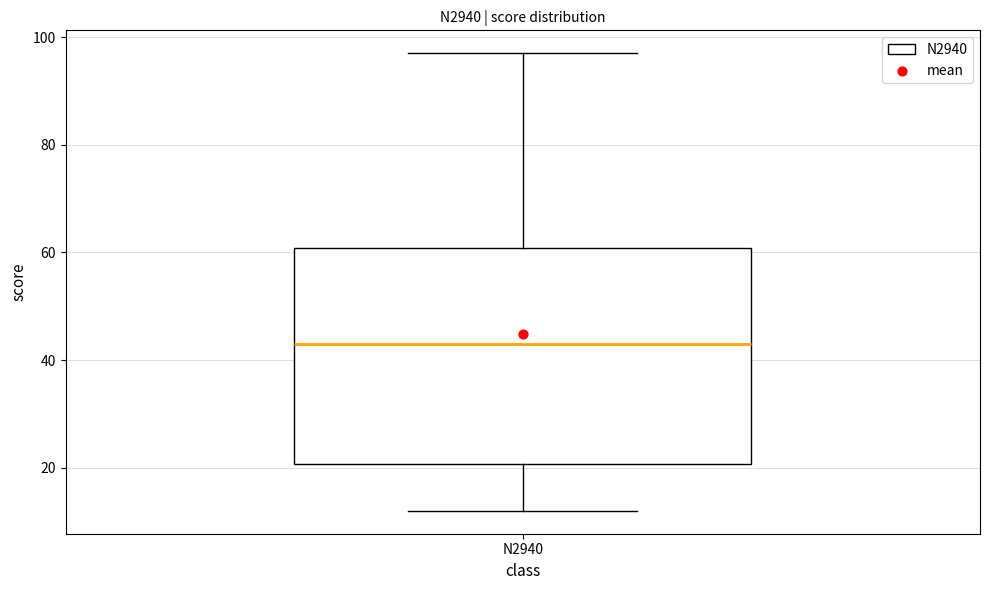

Read this box plot against the y-axis: the position of the median line, the range covered by the box, and the ends of both whiskers. The values are not printed on the chart, so give them approximately, as read against the axis.

median 44, box 20 to 60, whiskers 12 to 98